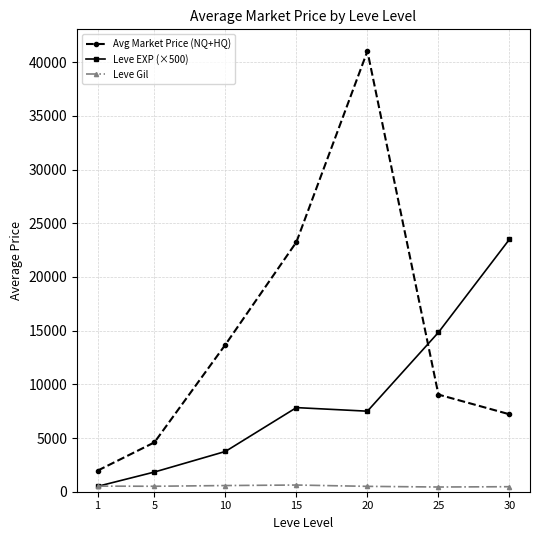

What is the value of the Leve EXP (×500) point at the 5th from the left?

7500.0